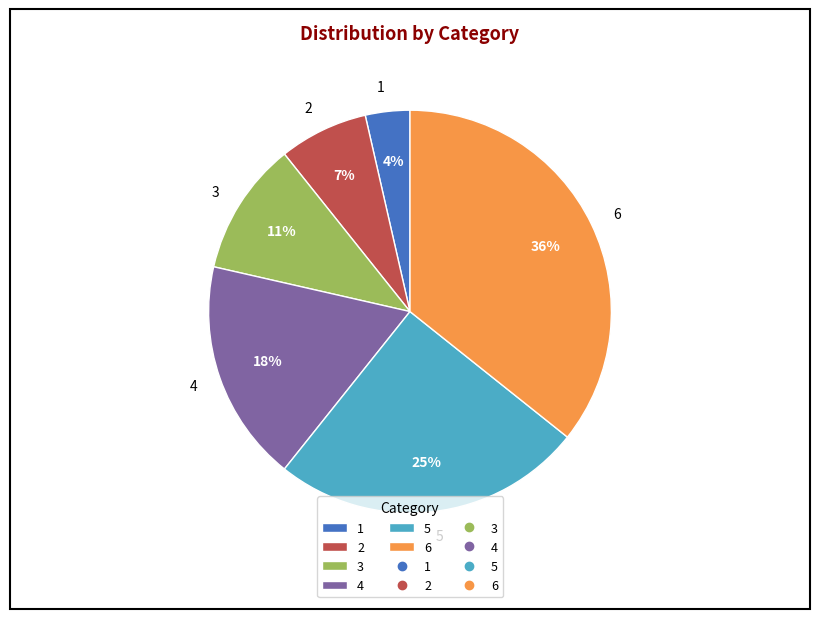

Is there a majority slice in this chart?

No